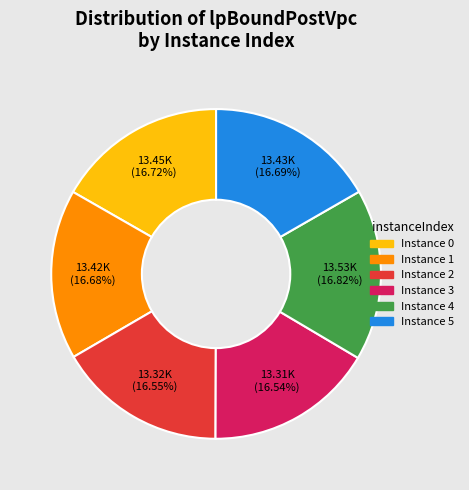

Is there a majority slice in this chart?

No